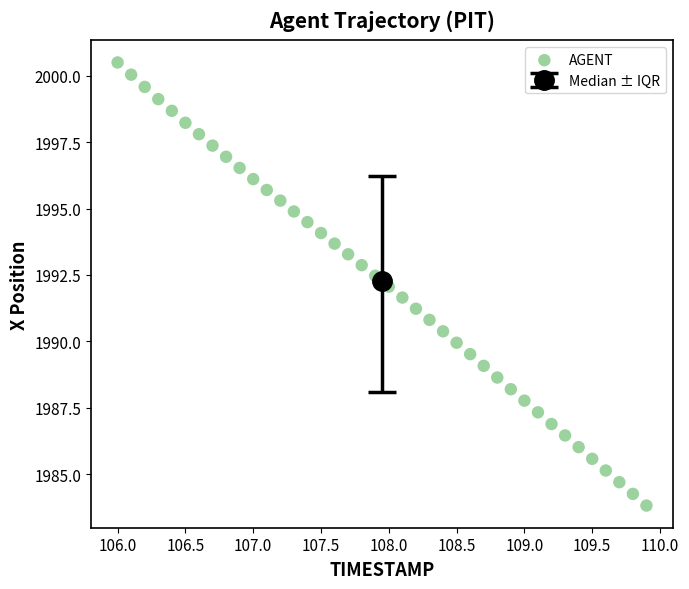

What is the range of Y values (max minus min)?

16.7